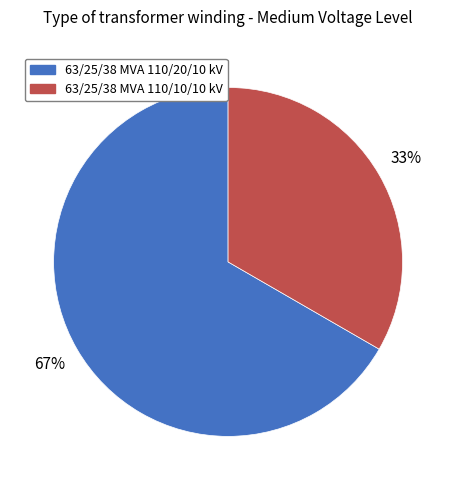

Which slice is the smallest?

63/25/38 MVA 110/10/10 kV